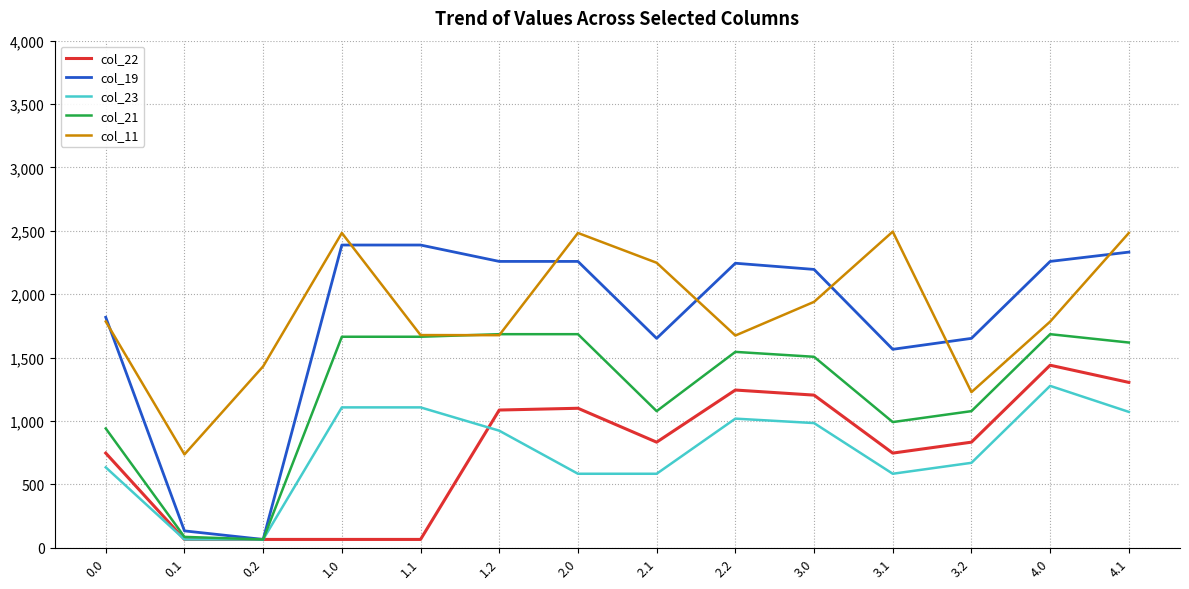

Which series has the largest total across all categories?

col_11